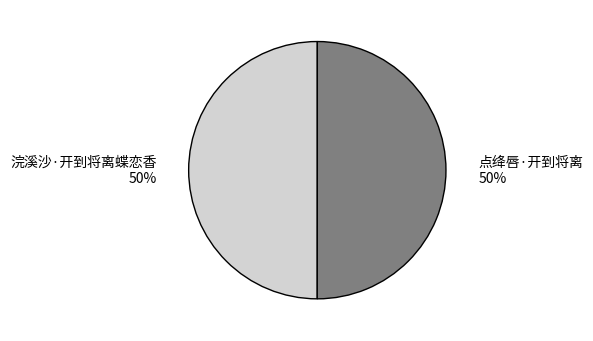

Combined, do 浣溪沙·开到将离蝶恋香 and 点绛唇·开到将离 account for over 50%?

Yes